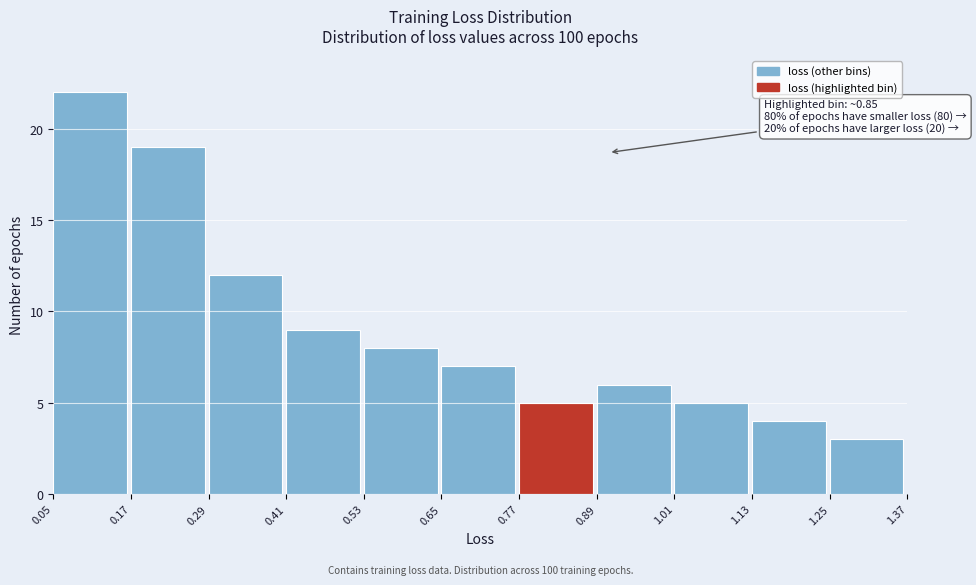

Over which range of the x-axis is the bar tallest?

0.05 to 0.17